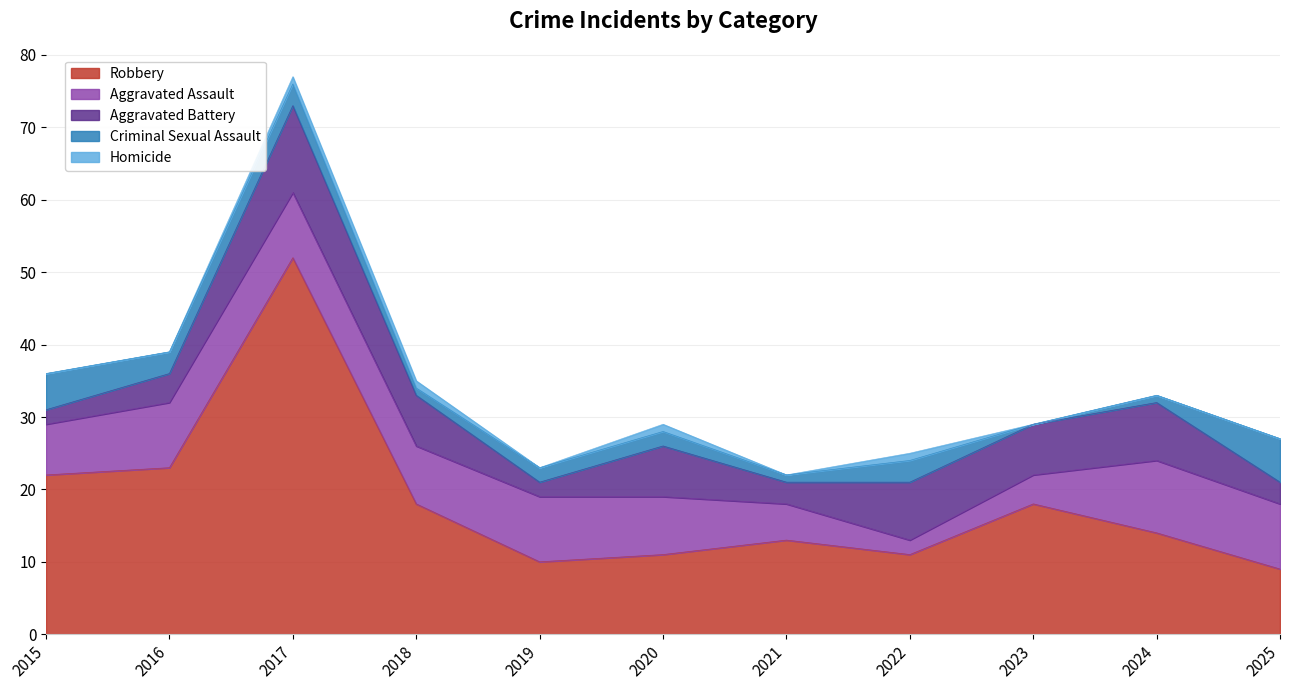

Which series changed the most between 2024 and 2025?

Robbery